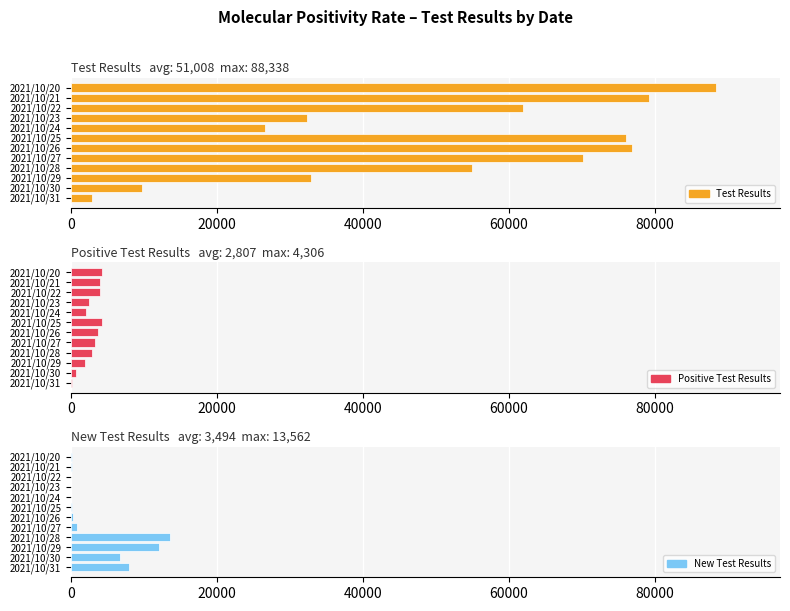

What is the difference between the highest and lowest values at 2021/10/30?

9048